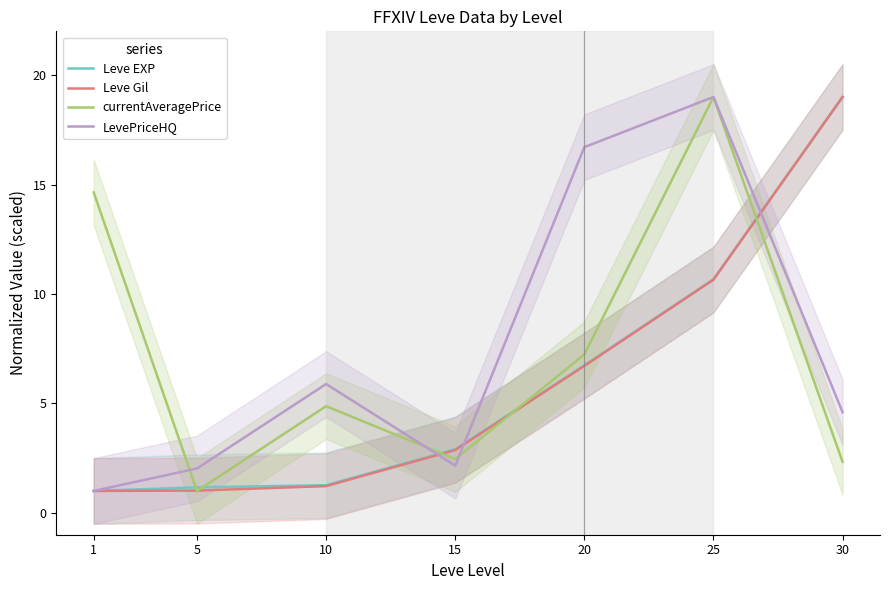

What is the value of the Leve EXP point at the 7th from the left?

19.0